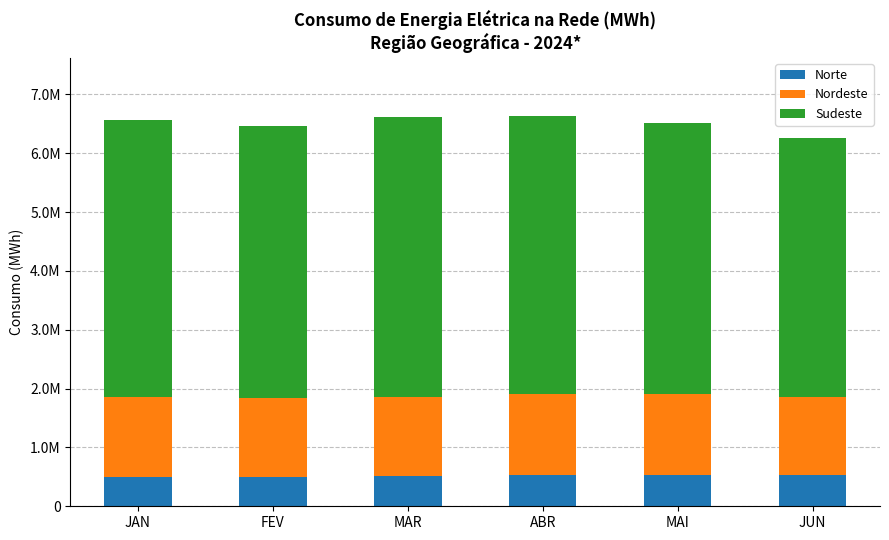

What are all the series names shown in the legend?

Norte, Nordeste, Sudeste